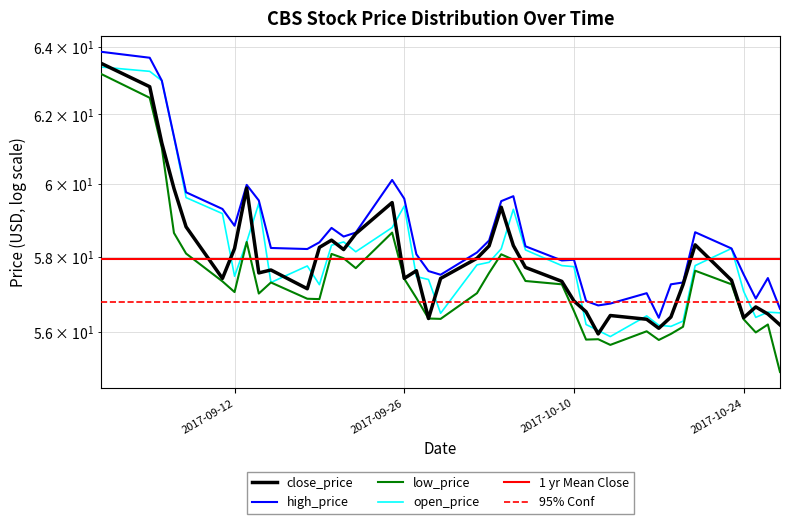

True or false: close_price and low_price cross at least once.

False